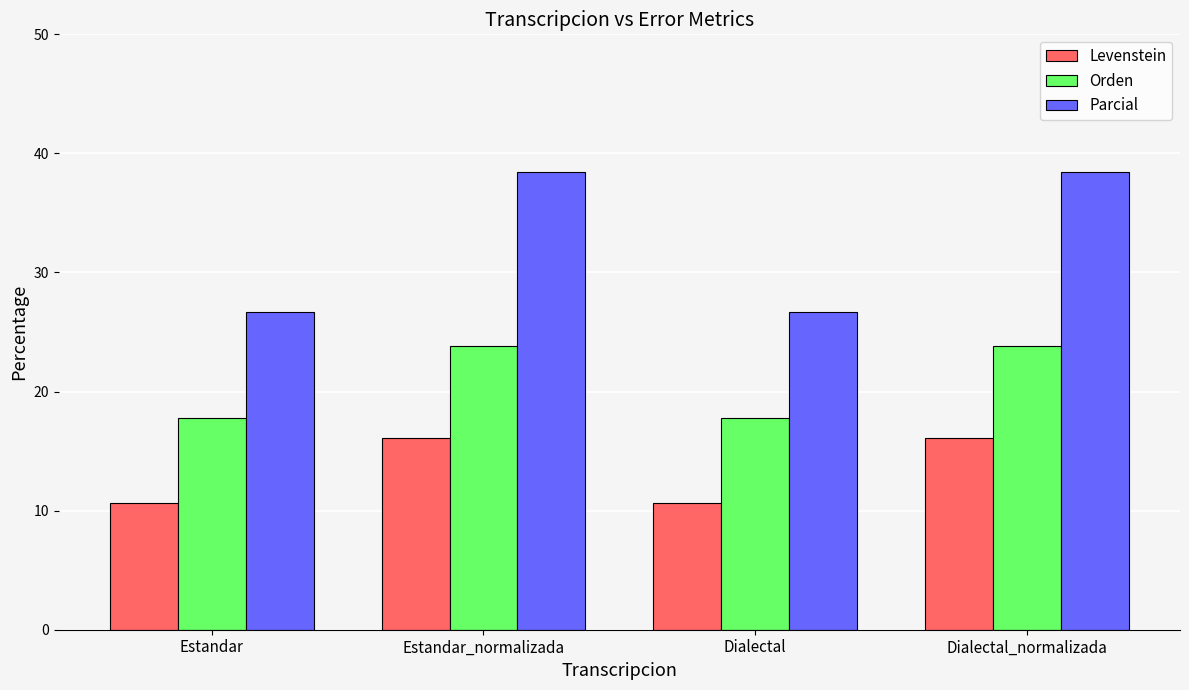

What is the greatest value displayed?

38.5